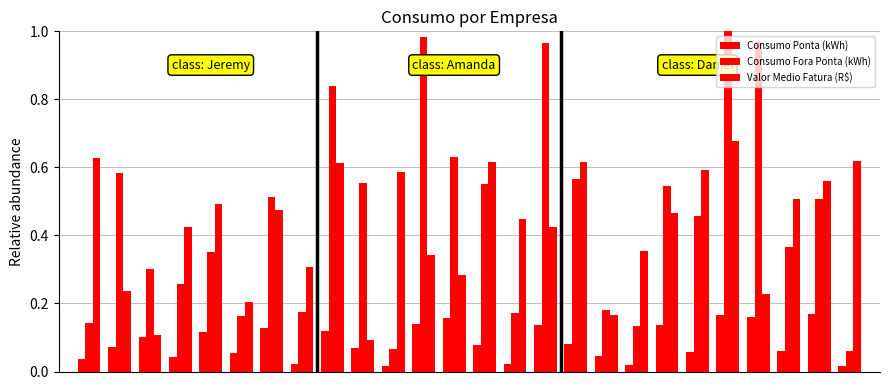

Reading right to left, what are all the values shown in this chart?

Consumo Ponta (kWh): 0.0	0.2	0.1	0.2	0.2	0.1	0.1	0.0	0.0	0.1	0.1	0.0	0.1	0.2	0.1	0.0	0.1	0.1	0.0	0.1	0.1	0.1	0.0	0.1	0.1	0.0
Consumo Fora Ponta (kWh): 0.1	0.5	0.4	1.0	1.0	0.5	0.5	0.1	0.2	0.6	1.0	0.2	0.6	0.6	1.0	0.1	0.6	0.8	0.2	0.5	0.2	0.4	0.3	0.3	0.6	0.1
Valor Medio Fatura (R$): 0.6	0.6	0.5	0.2	0.7	0.6	0.5	0.4	0.2	0.6	0.4	0.4	0.6	0.3	0.3	0.6	0.1	0.6	0.3	0.5	0.2	0.5	0.4	0.1	0.2	0.6